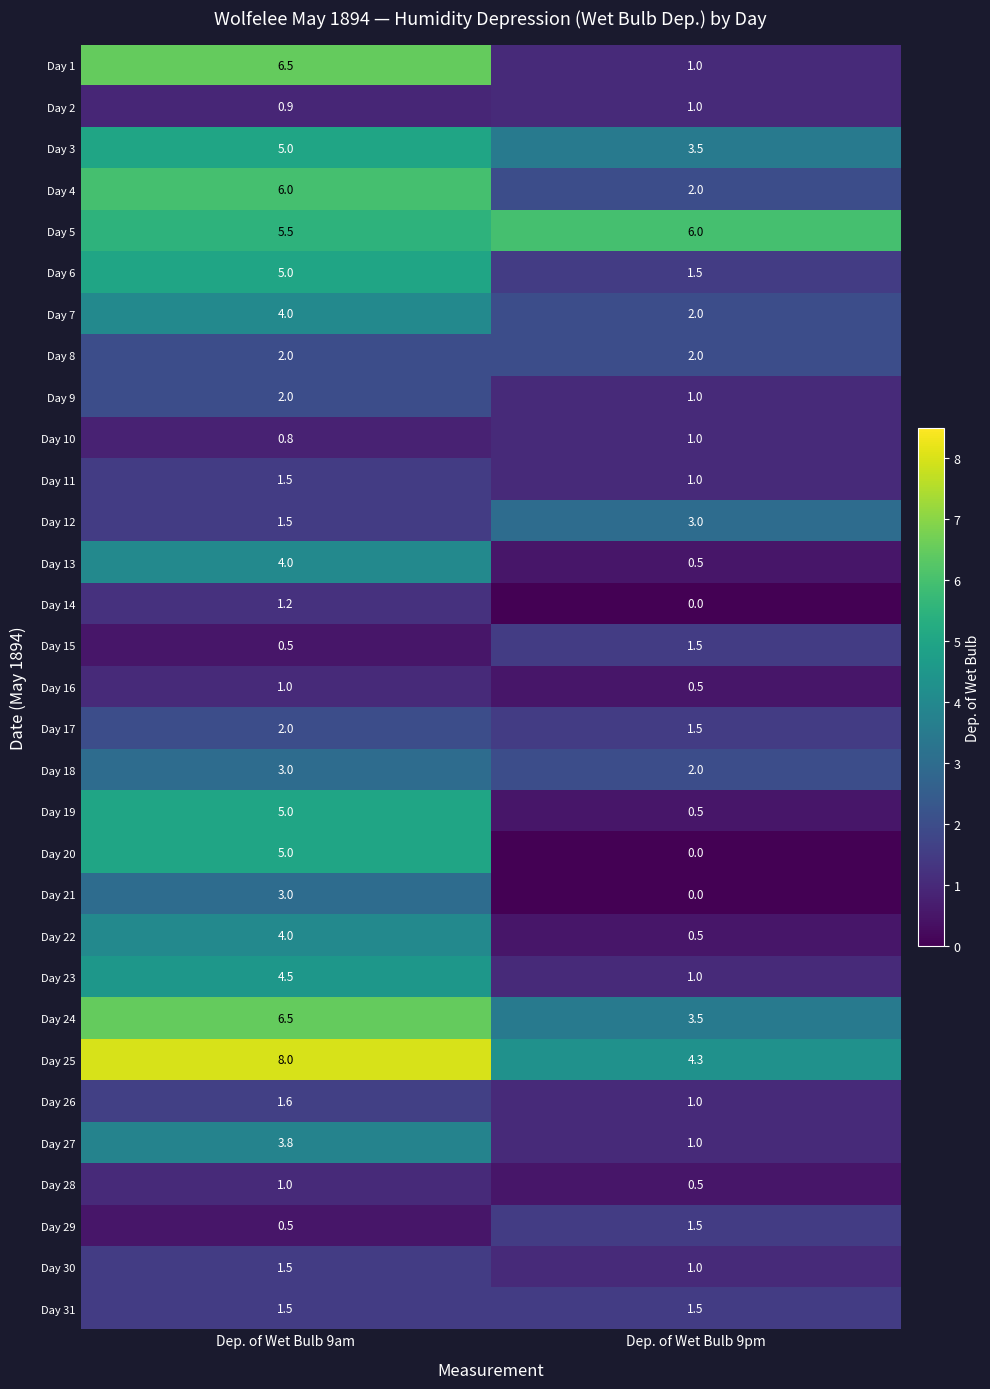

List the labels in order of Day 6 value, largest first.

Dep. of Wet Bulb 9am, Dep. of Wet Bulb 9pm